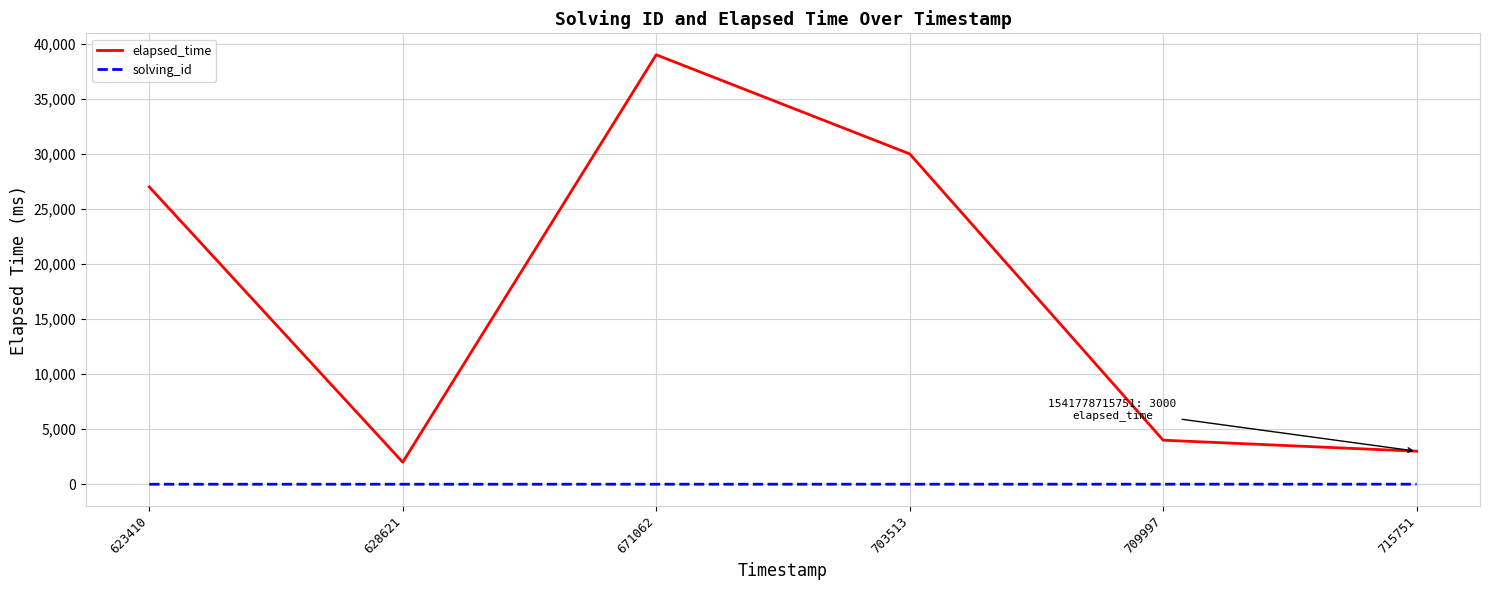

What is the difference between the solving_id values at 623410 and 671062?

2